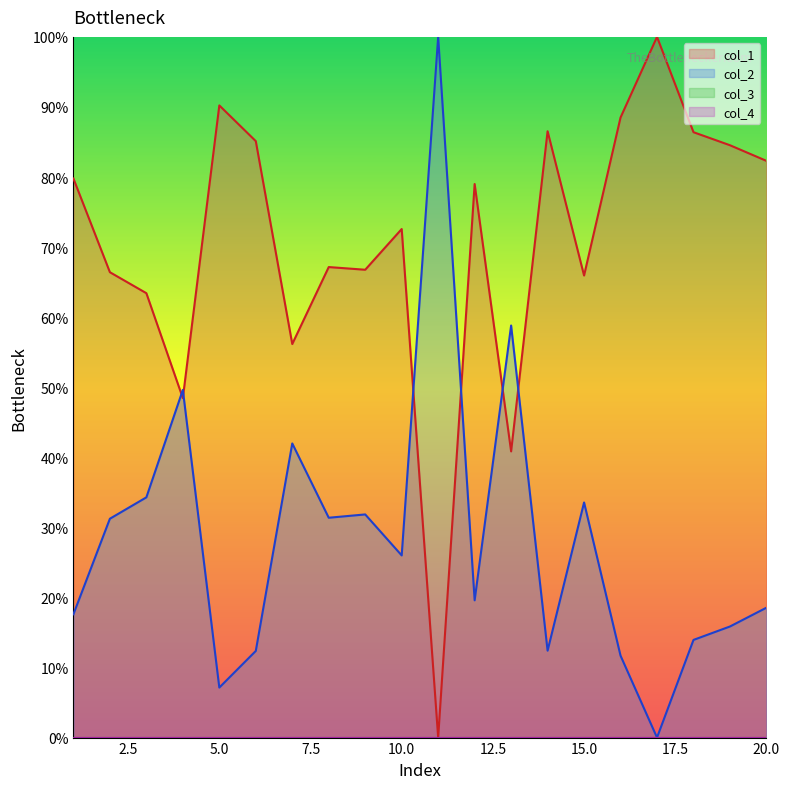

The col_2 series shows 17.6 at 1. True or false?

True